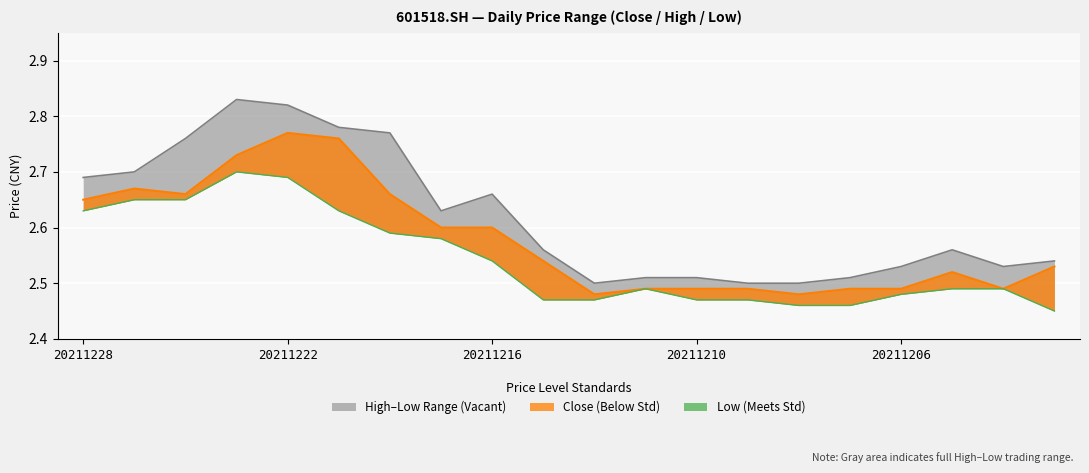

Reading left to right, what are all the values shown in this chart?

close: 2.6	2.7	2.7	2.7	2.8	2.8	2.7	2.6	2.6	2.5	2.5	2.5	2.5	2.5	2.5	2.5	2.5	2.5	2.5	2.5
high: 2.7	2.7	2.8	2.8	2.8	2.8	2.8	2.6	2.7	2.6	2.5	2.5	2.5	2.5	2.5	2.5	2.5	2.6	2.5	2.5
low: 2.6	2.6	2.6	2.7	2.7	2.6	2.6	2.6	2.5	2.5	2.5	2.5	2.5	2.5	2.5	2.5	2.5	2.5	2.5	2.5